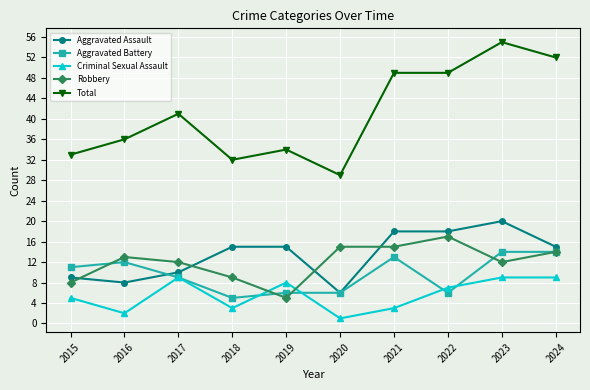

How many data points in Total are less than 41?

5